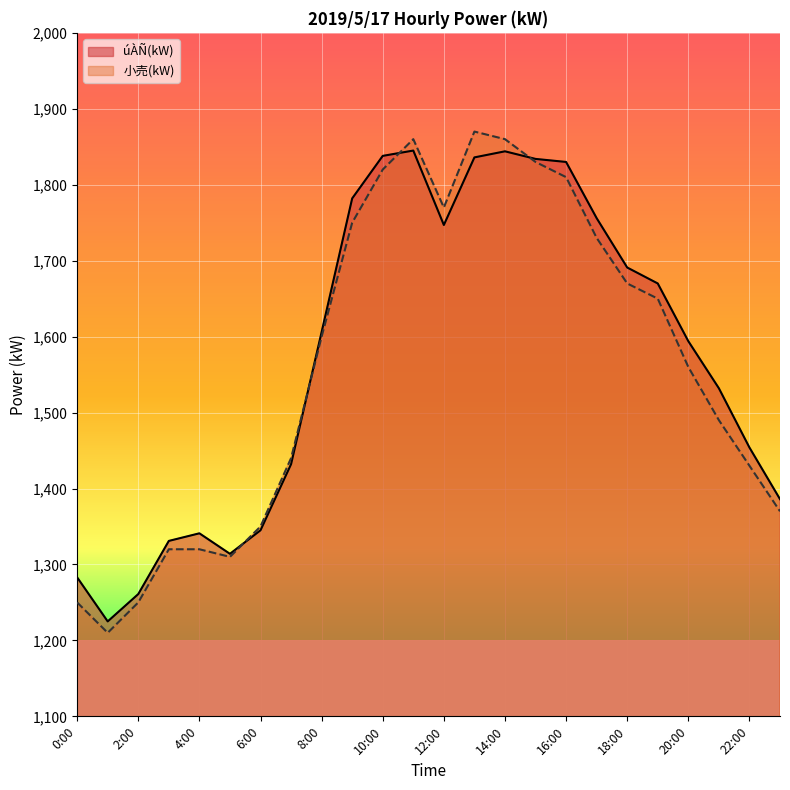

What position from the right is 11:00?

13